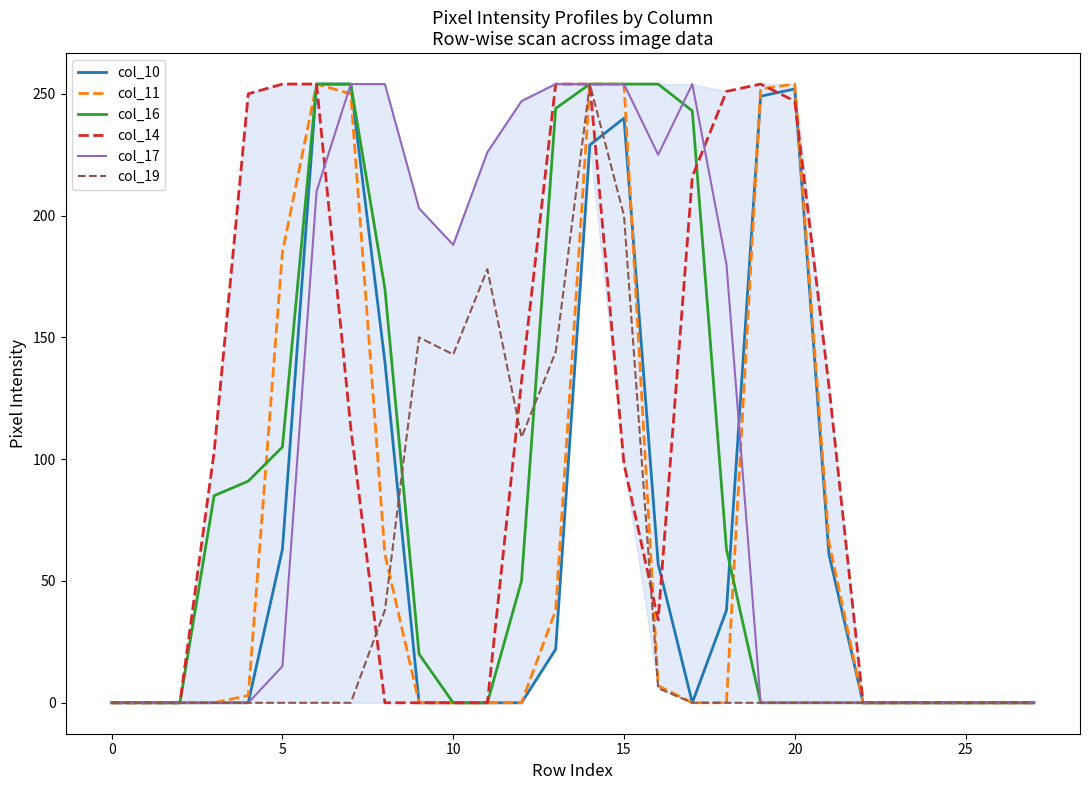

What is the maximum value shown in the chart?

254